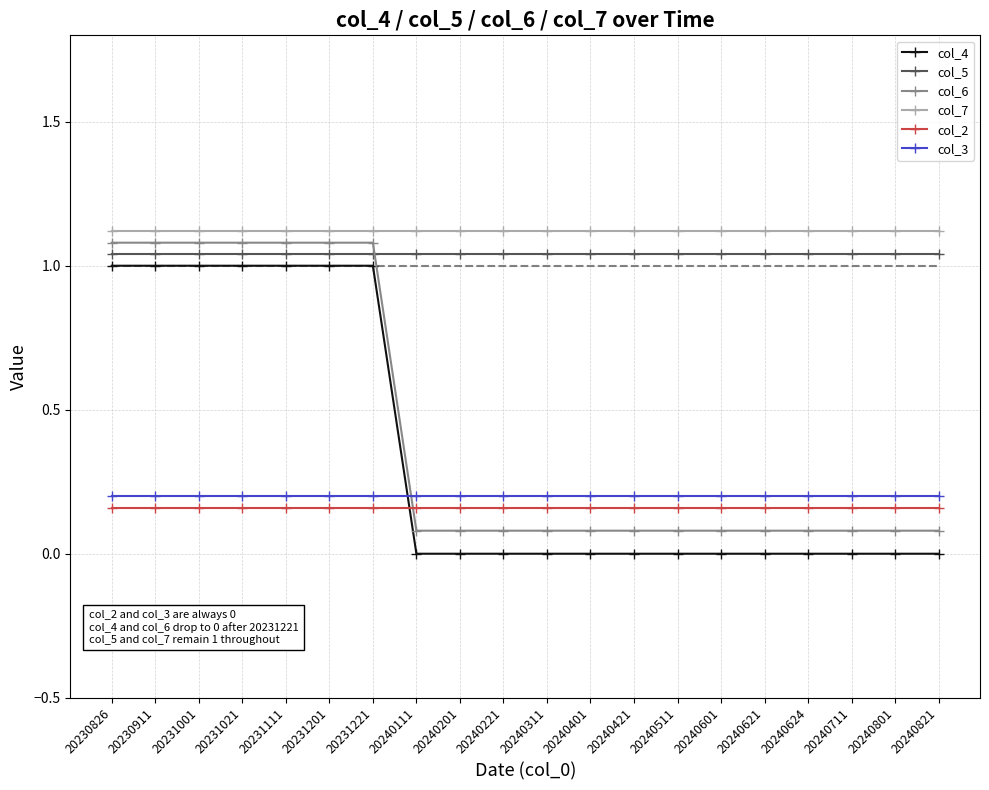

The col_4 series shows -0.4 at 20240201. True or false?

False